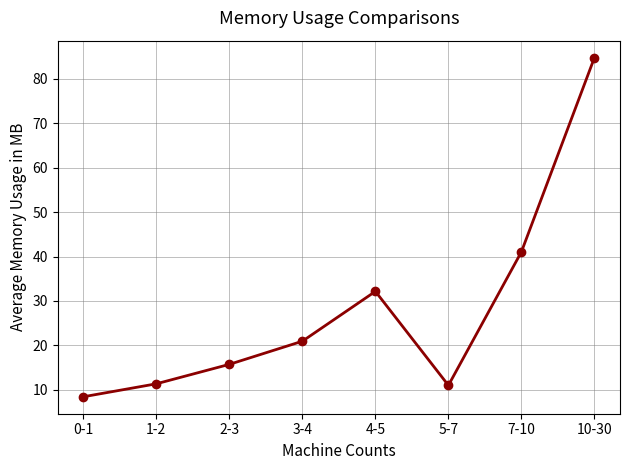

How many distinct data groups are displayed?

1